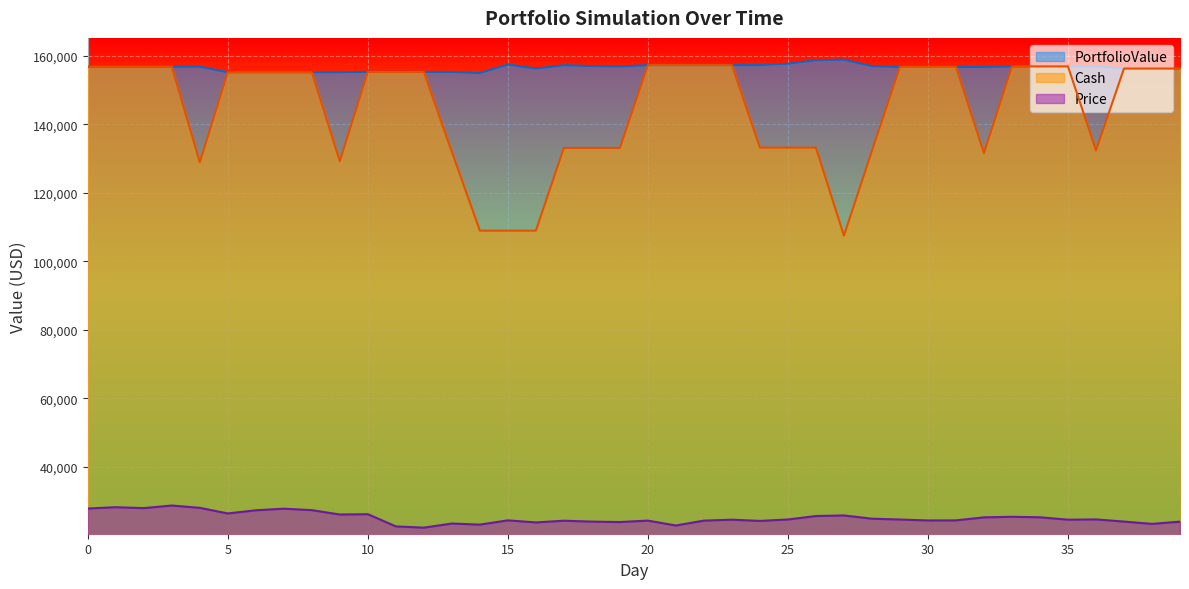

How many lines are shown in the chart?

3